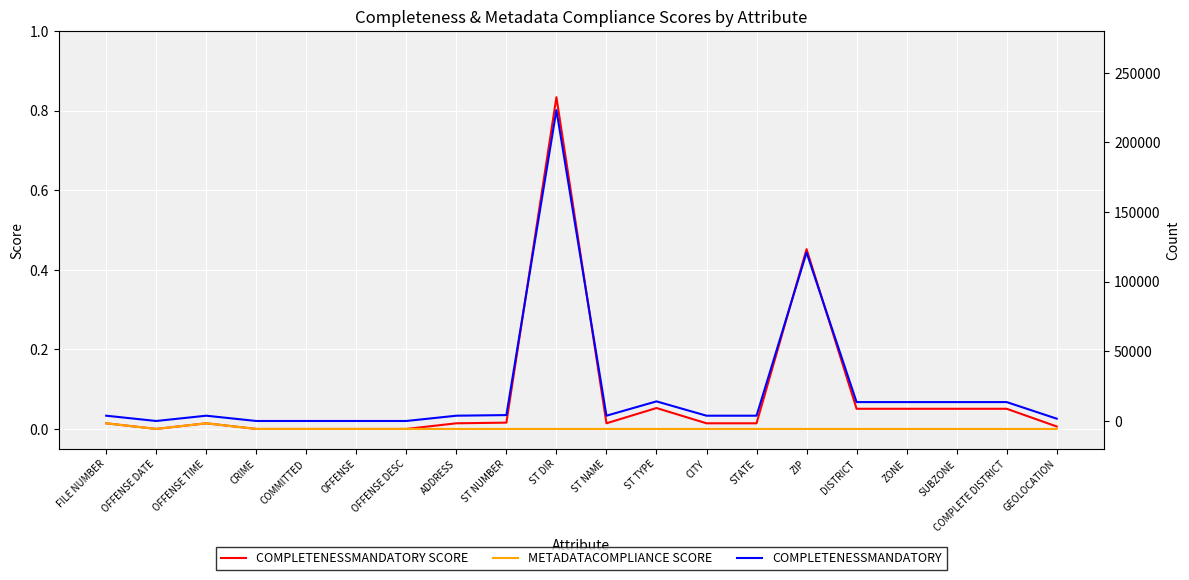

Is this an area chart (filled region under the line)?

No